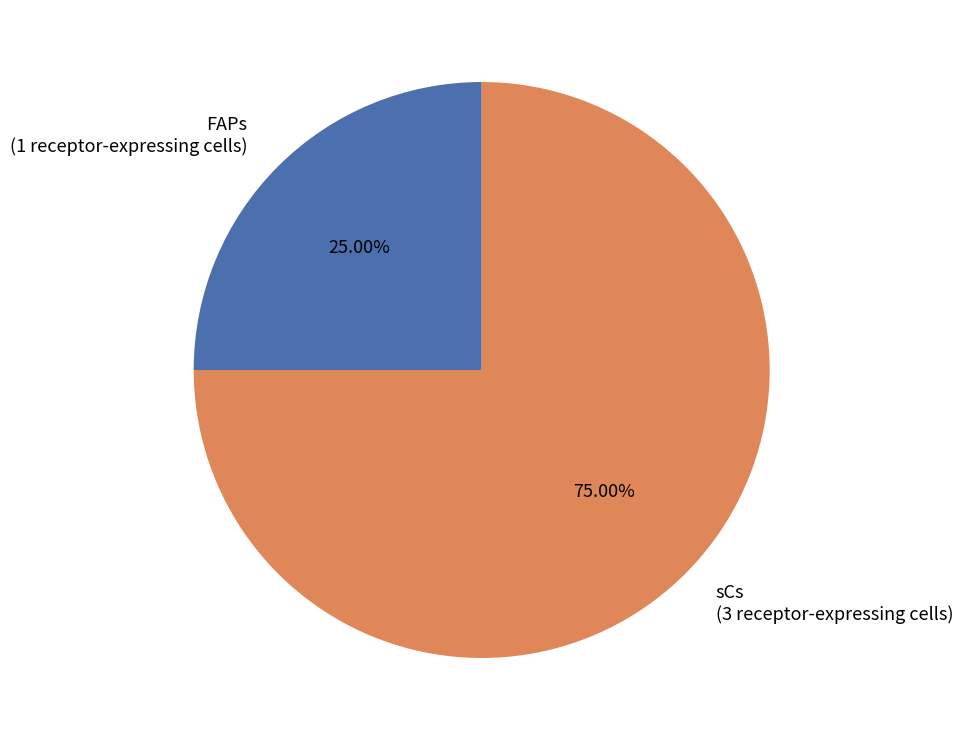

What is the smallest slice in the pie chart?

FAPs